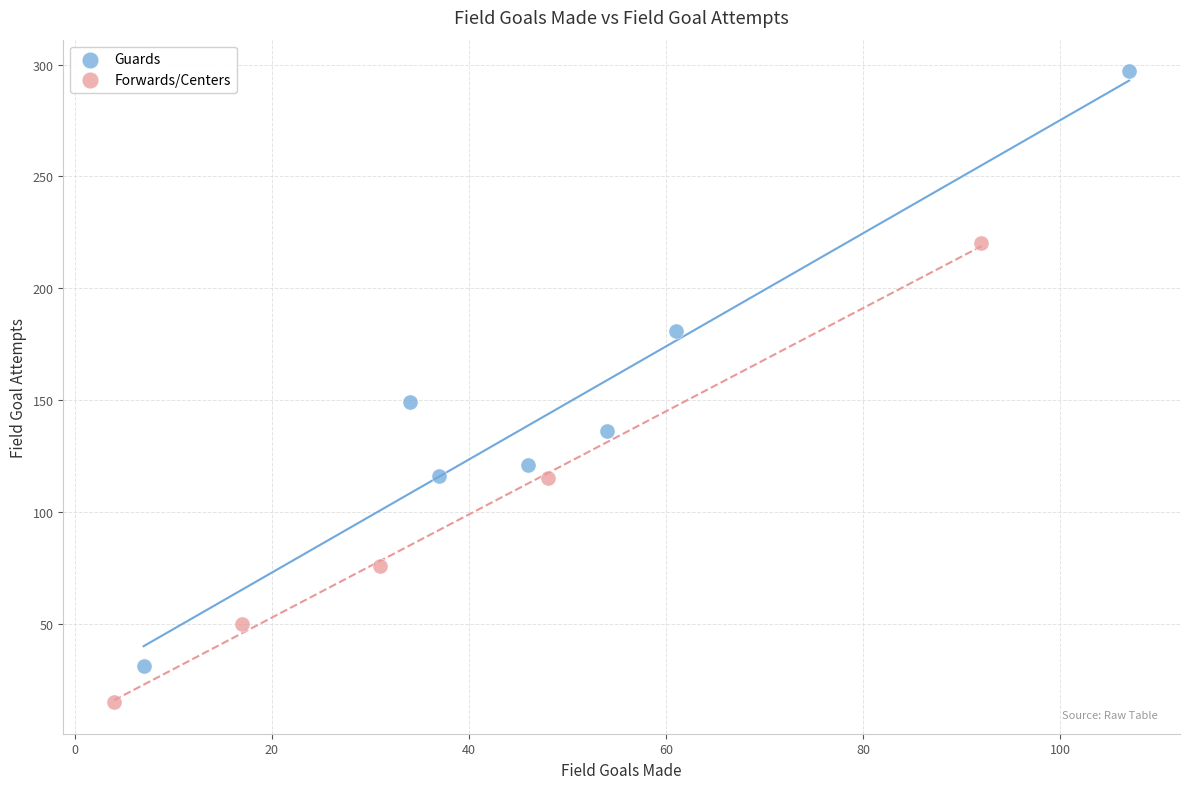

Which series reaches the maximum Y coordinate?

Guards